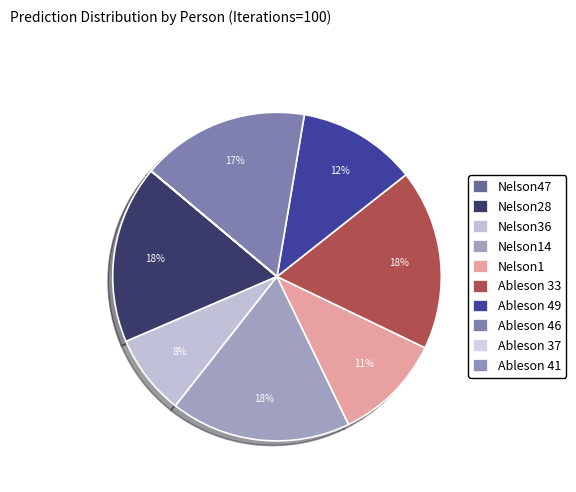

To the nearest percent, what percentage of the pie is Nelson14?

18%